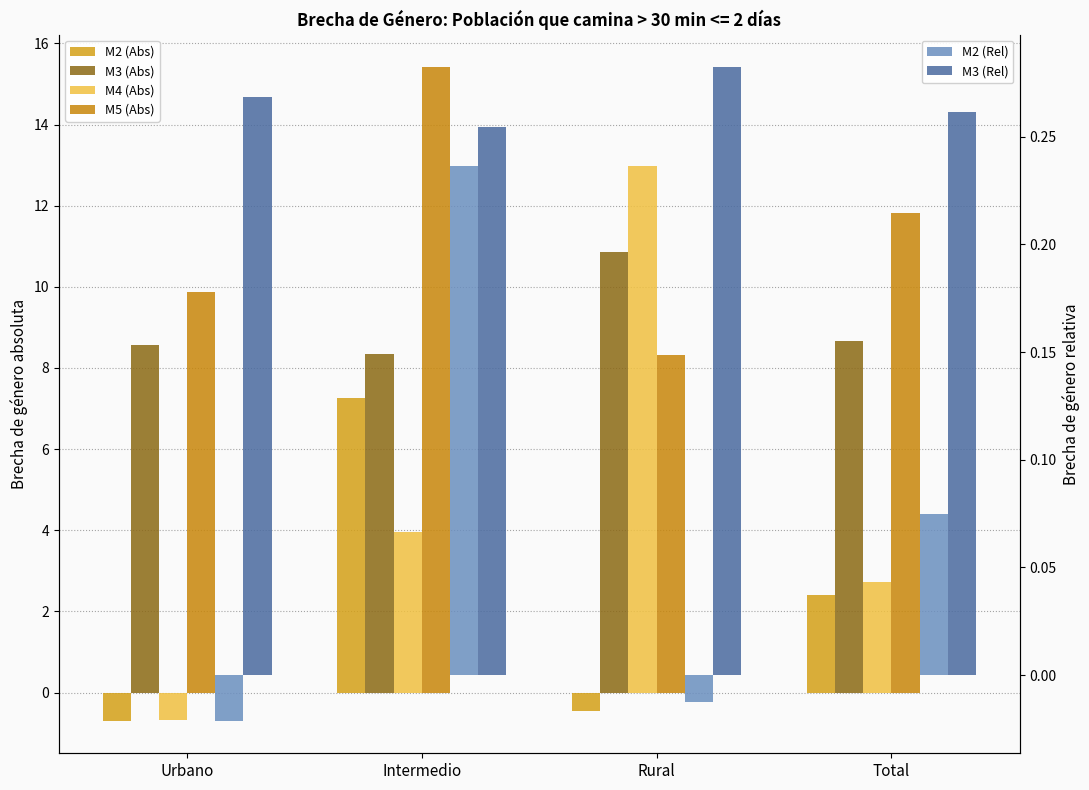

The M4 (Abs) series shows 5.6 at Intermedio. True or false?

False